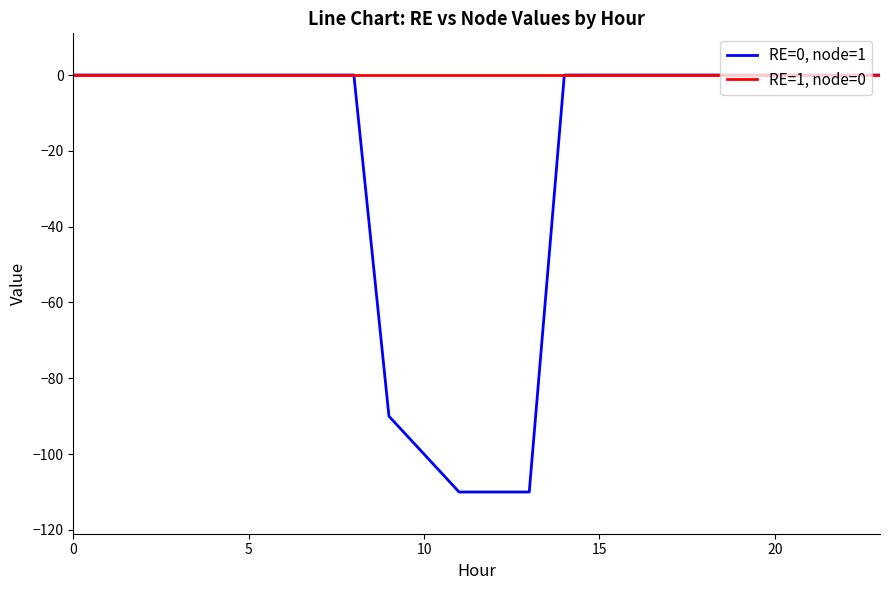

Count the number of categories in the chart.

24